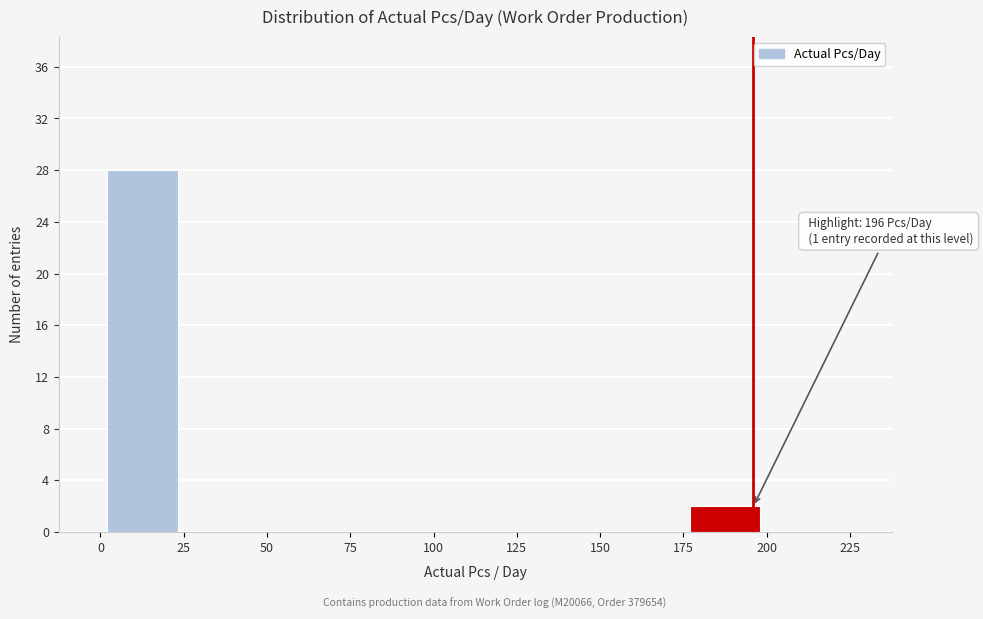

Which range on the x-axis has the tallest bar?

0 to 25